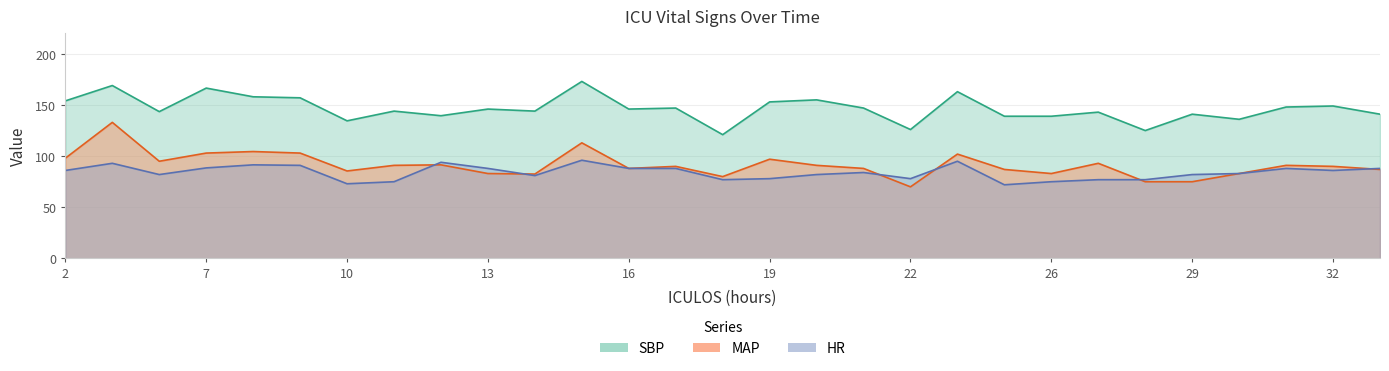

In HR, how many points are lower than both neighbors (excluding endpoints)?

7